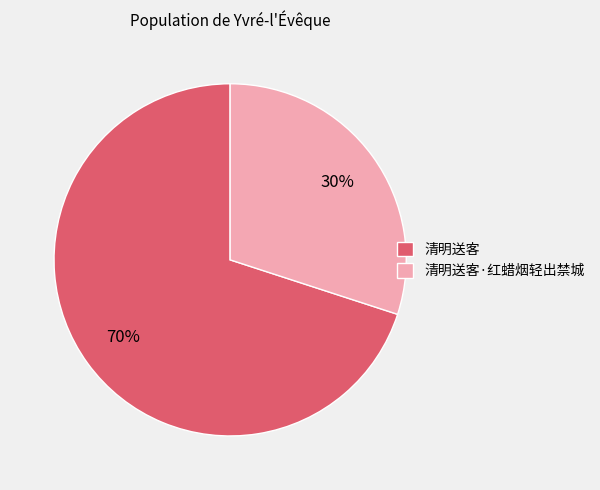

What is the ratio of the value at 清明送客 to the value at 清明送客·红蜡烟轻出禁城?

2.3